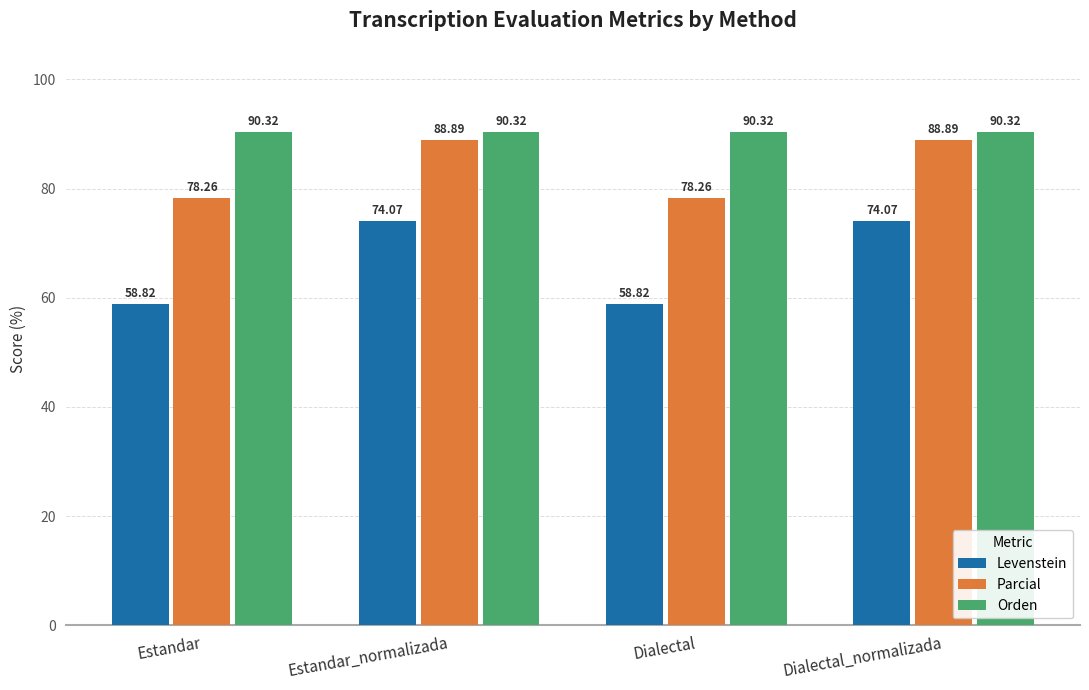

Are the bars horizontal?

No